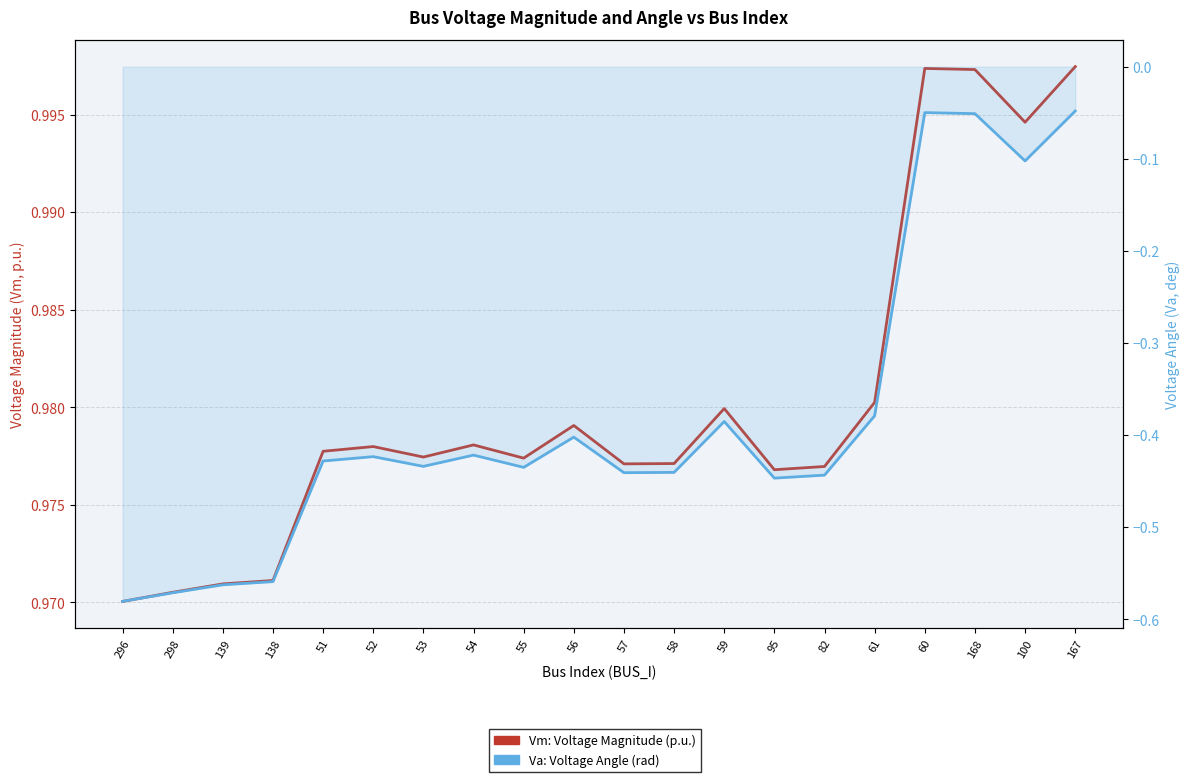

What is the label of the 13th point from the left?

59